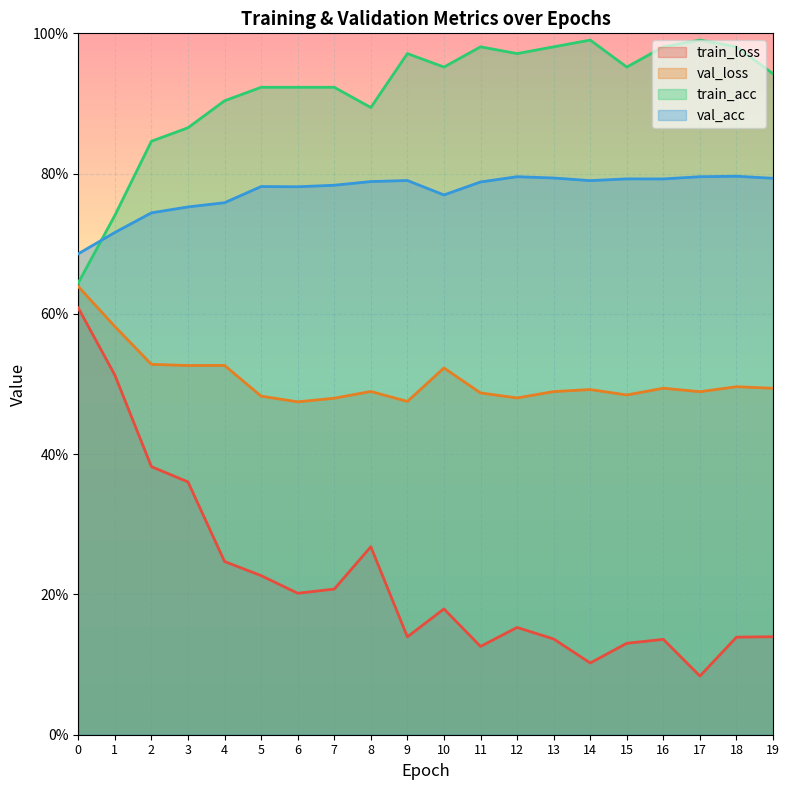

Reading left to right, transcribe all the data shown in this chart.

train_loss: 0=0.6	1=0.5	2=0.4	3=0.4	4=0.2	5=0.2	6=0.2	7=0.2	8=0.3	9=0.1	10=0.2	11=0.1	12=0.2	13=0.1	14=0.1	15=0.1	16=0.1	17=0.1	18=0.1	19=0.1
val_loss: 0=0.6	1=0.6	2=0.5	3=0.5	4=0.5	5=0.5	6=0.5	7=0.5	8=0.5	9=0.5	10=0.5	11=0.5	12=0.5	13=0.5	14=0.5	15=0.5	16=0.5	17=0.5	18=0.5	19=0.5
train_acc: 0=0.6	1=0.7	2=0.8	3=0.9	4=0.9	5=0.9	6=0.9	7=0.9	8=0.9	9=1.0	10=1.0	11=1.0	12=1.0	13=1.0	14=1.0	15=1.0	16=1.0	17=1.0	18=1.0	19=0.9
val_acc: 0=0.7	1=0.7	2=0.7	3=0.8	4=0.8	5=0.8	6=0.8	7=0.8	8=0.8	9=0.8	10=0.8	11=0.8	12=0.8	13=0.8	14=0.8	15=0.8	16=0.8	17=0.8	18=0.8	19=0.8